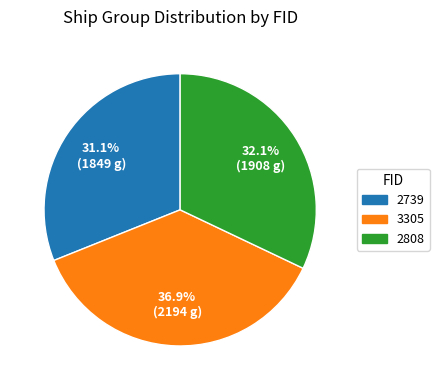

To the nearest percent, what is the average slice percentage?

33%